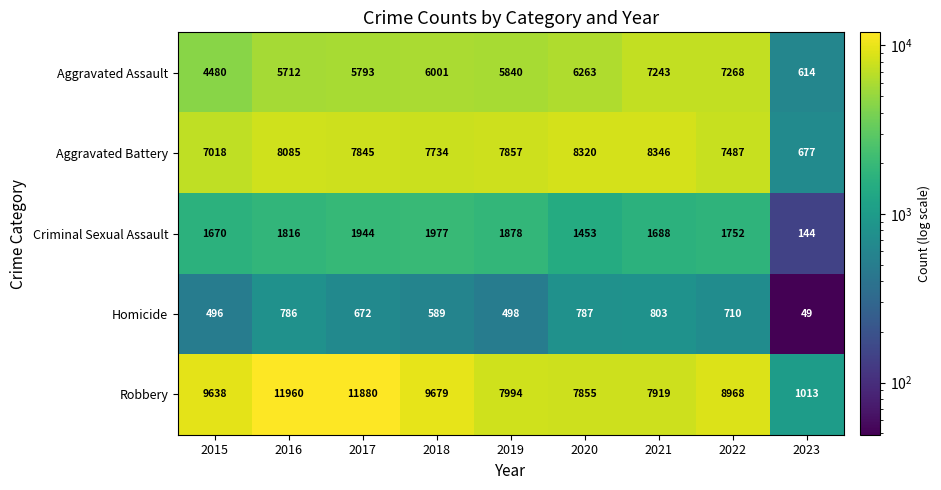

At which category does the chart reach its minimum across all series?

2023